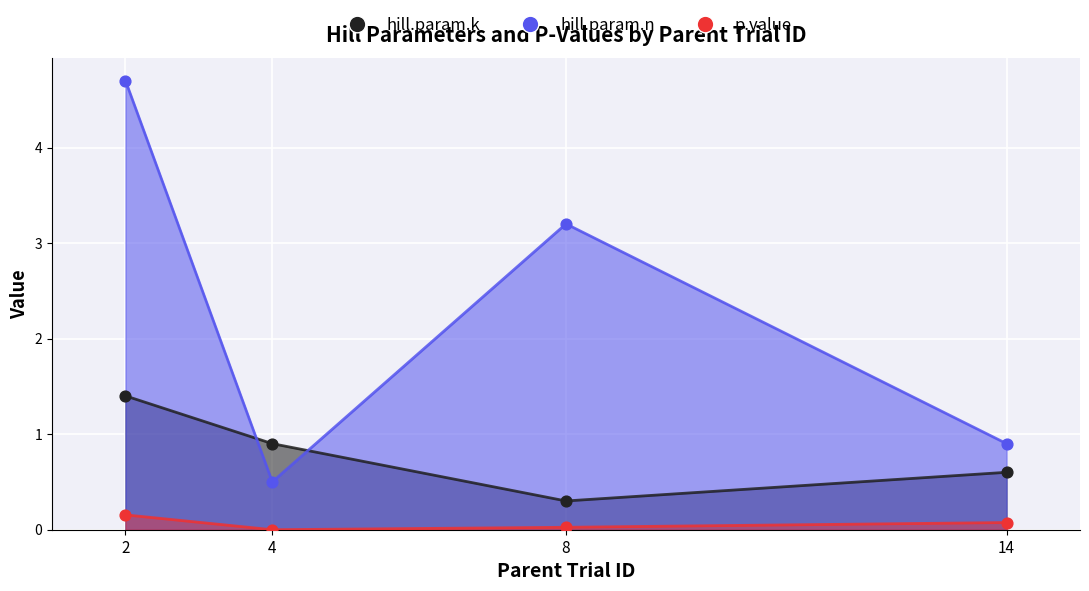

Which series has the largest total across all categories?

hill.param.n